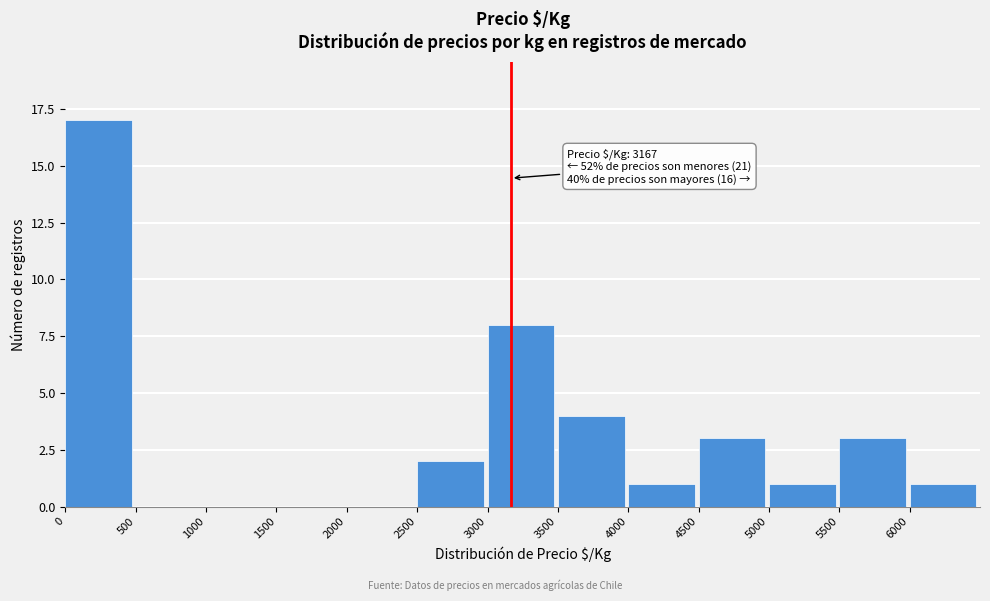

Over which range of the x-axis is the bar tallest?

0 to 500